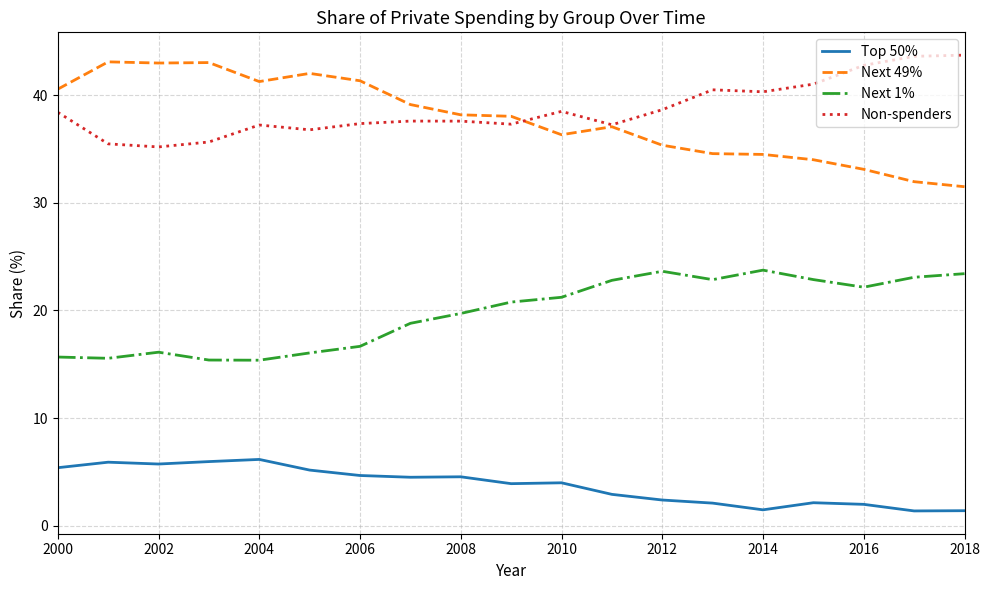

True or false: Next 49% and Next 1% intersect in this chart.

False